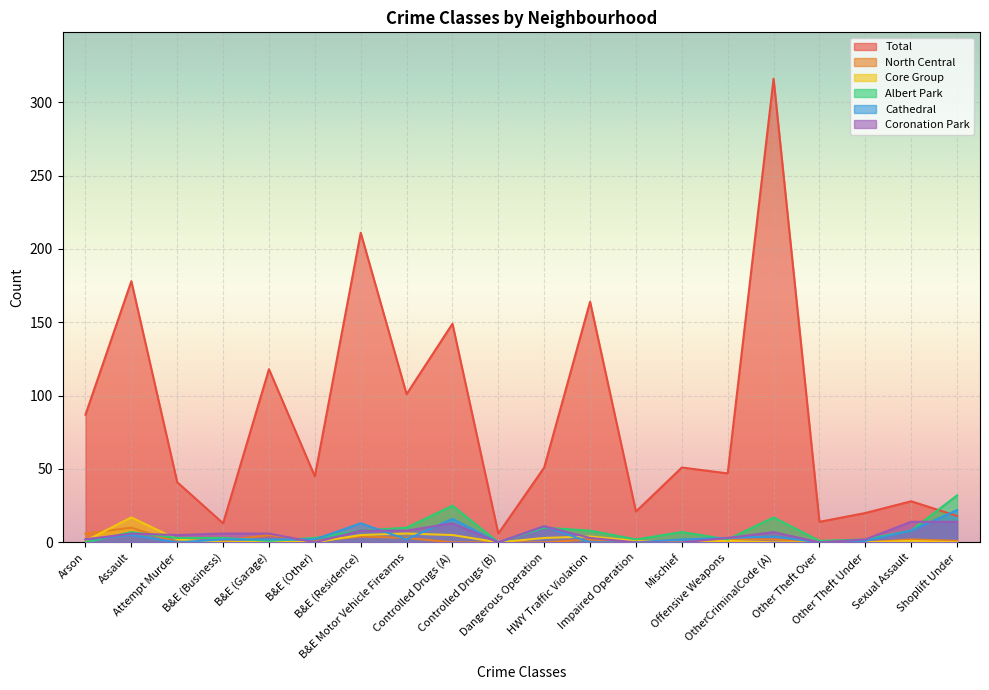

Reading left to right, extract all data points from this chart.

Total: 87	178	41	13	118	45	211	101	149	6	51	164	21	51	47	316	14	20	28	18
North Central: 6	10	0	1	5	1	4	3	0	0	0	2	0	0	2	2	0	0	2	1
Core Group: 1	17	2	0	1	0	5	6	5	0	3	4	1	0	1	0	0	0	1	0
Albert Park: 0	7	3	3	1	3	8	10	25	0	10	8	2	7	2	17	1	2	8	32
Cathedral: 2	5	0	2	2	2	13	2	16	0	11	0	0	2	3	4	0	1	8	22
Coronation Park: 2	6	5	6	6	0	8	8	13	0	11	3	0	0	3	7	0	2	14	14